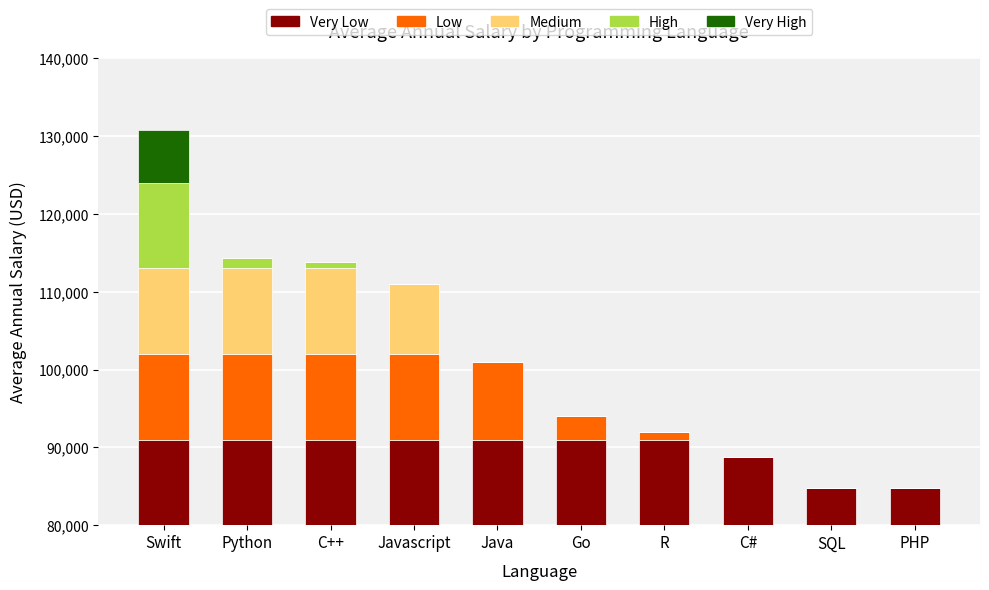

What are all the series names shown in the legend?

Very Low, Low, Medium, High, Very High